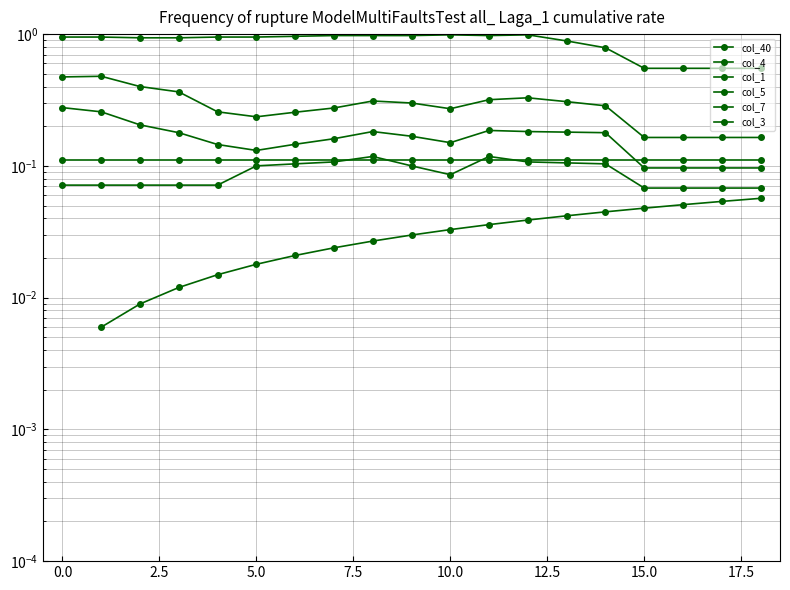

What is the maximum value for col_4?

0.3